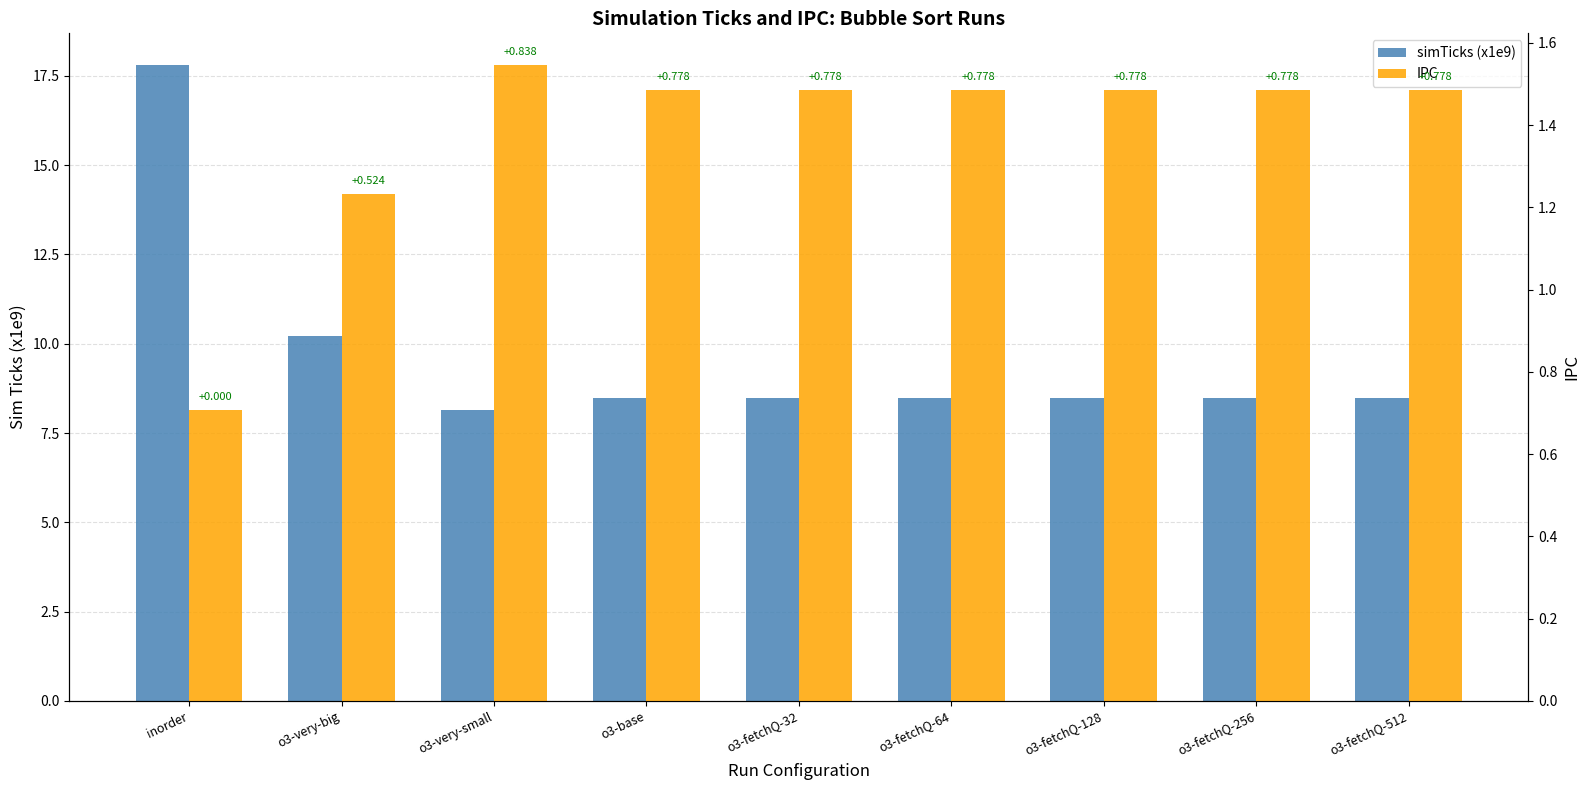

Reading left to right, extract all data points from this chart.

simTicks (x1e9): inorder=17.8	o3-very-big=10.2	o3-very-small=8.1	o3-base=8.5	o3-fetchQ-32=8.5	o3-fetchQ-64=8.5	o3-fetchQ-128=8.5	o3-fetchQ-256=8.5	o3-fetchQ-512=8.5
IPC: inorder=0.7	o3-very-big=1.2	o3-very-small=1.5	o3-base=1.5	o3-fetchQ-32=1.5	o3-fetchQ-64=1.5	o3-fetchQ-128=1.5	o3-fetchQ-256=1.5	o3-fetchQ-512=1.5